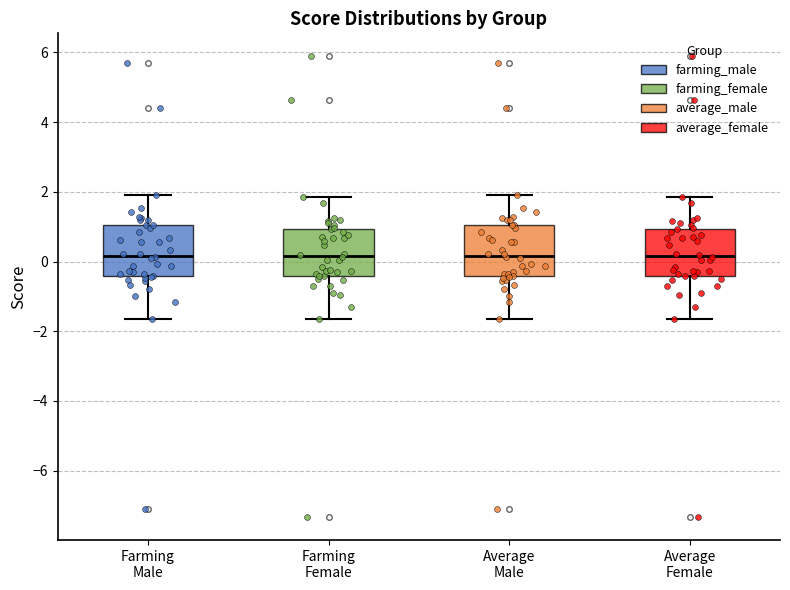

Where does the median line of the box for Average Male sit on the y-axis? The values are not printed on the chart, so give them approximately, as read against the axis.

0.2